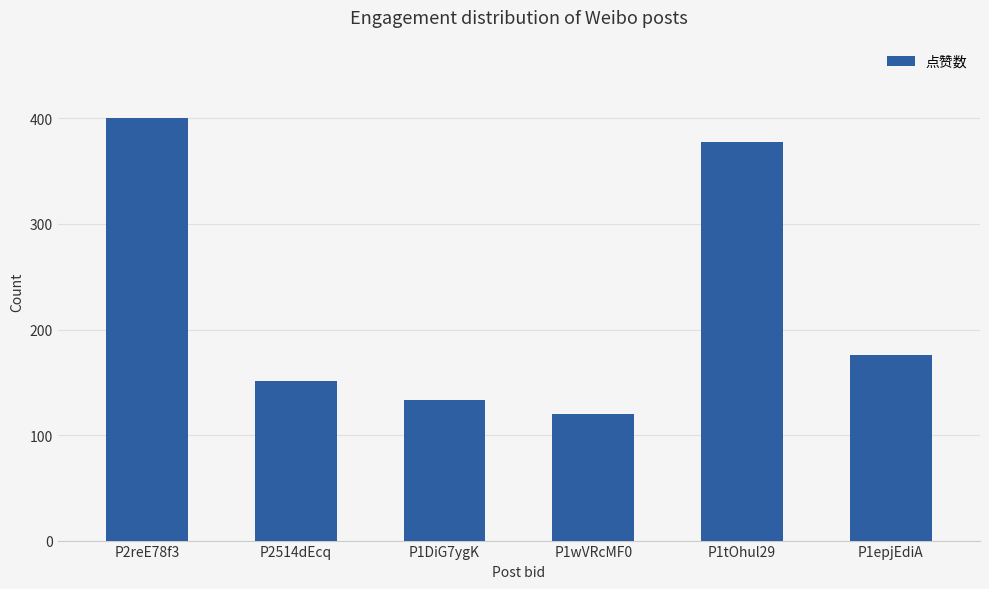

At which label is the value closest to 260?

P1epjEdiA